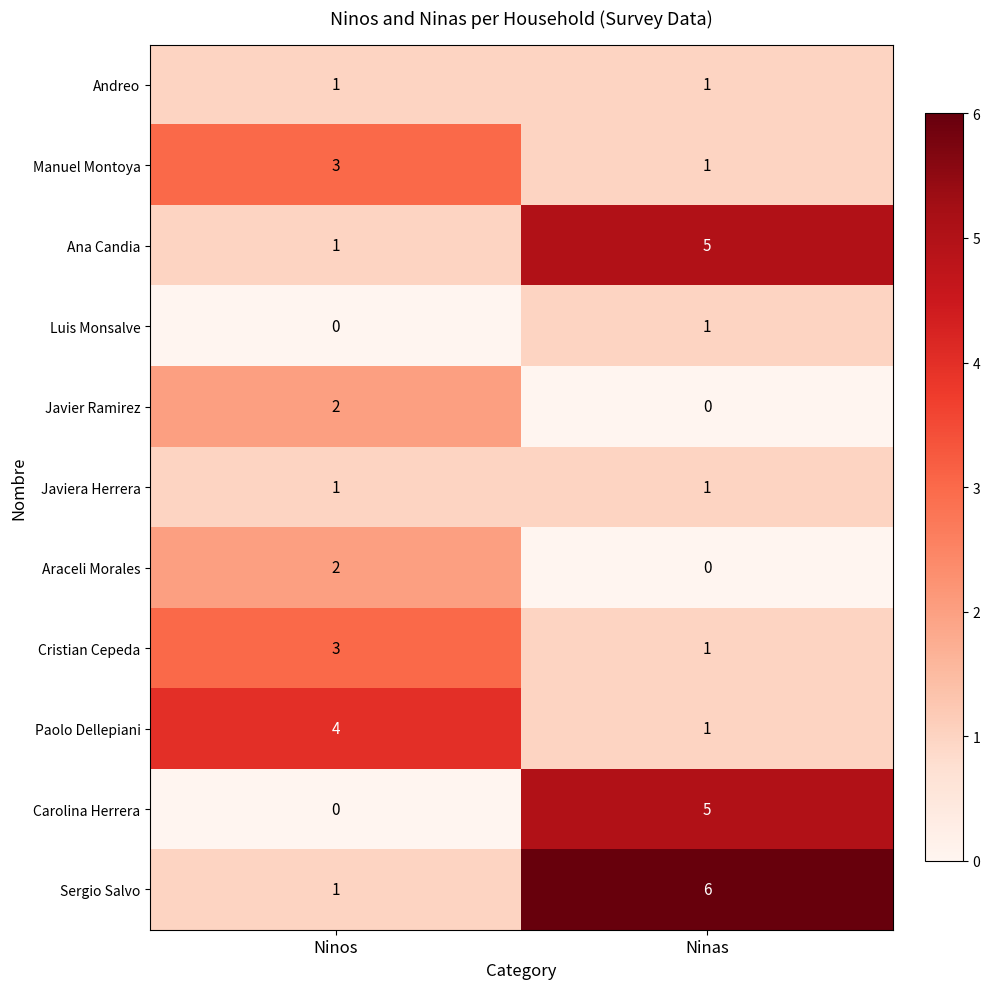

Rank the categories by Sergio Salvo value from lowest to highest.

Ninos, Ninas